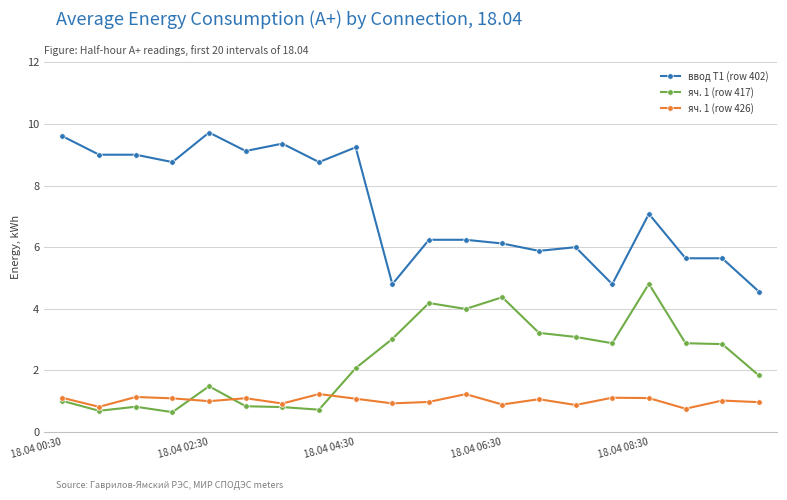

True or false: ввод Т1 (row 402) has more than 0 interior local peaks.

True